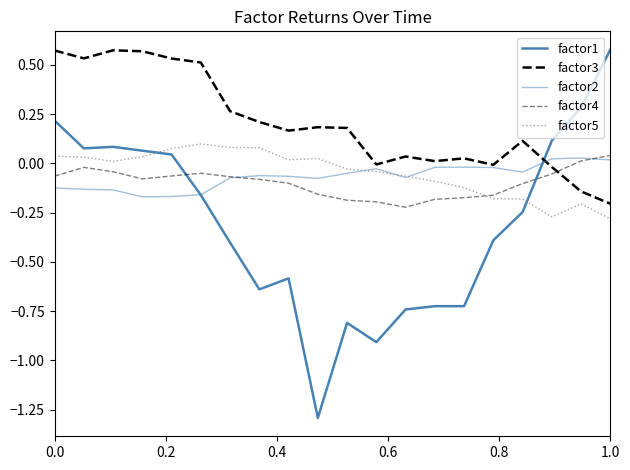

True or false: factor2 and factor1 cross at least once.

True